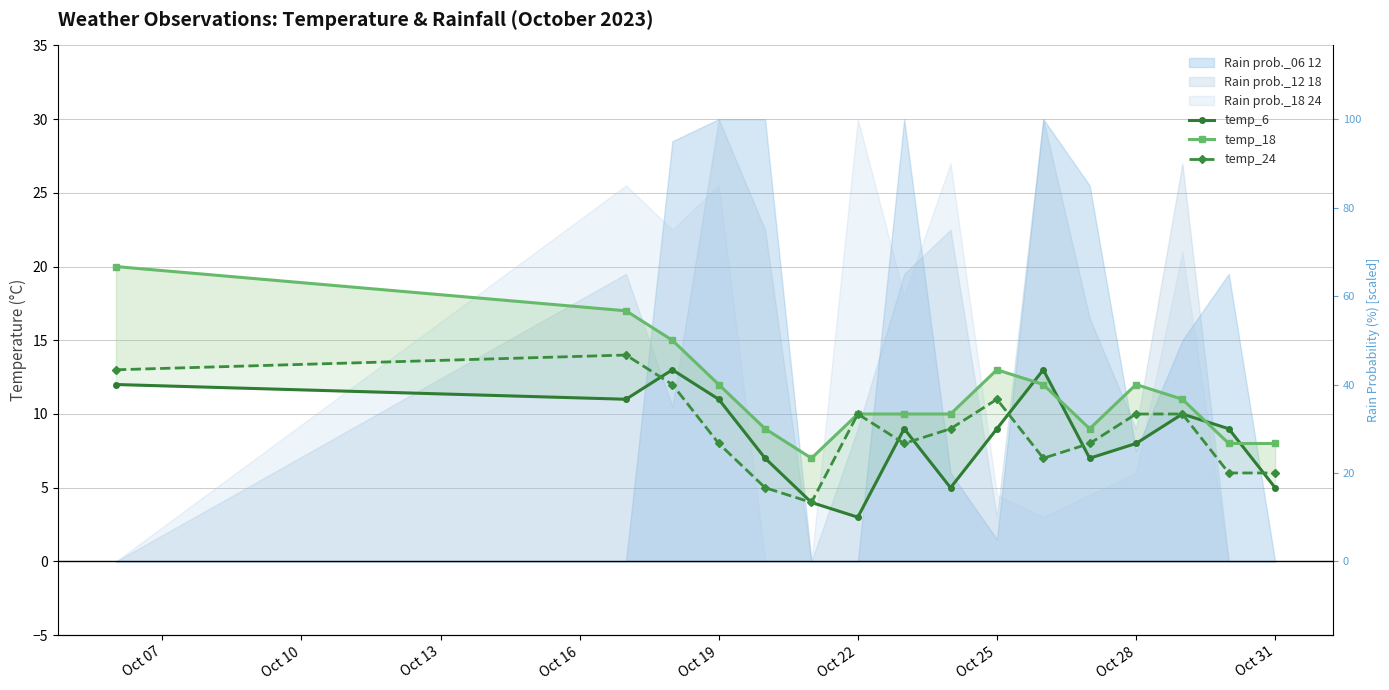

True or false: temp_6 has a value of 3 at Oct 13.

False